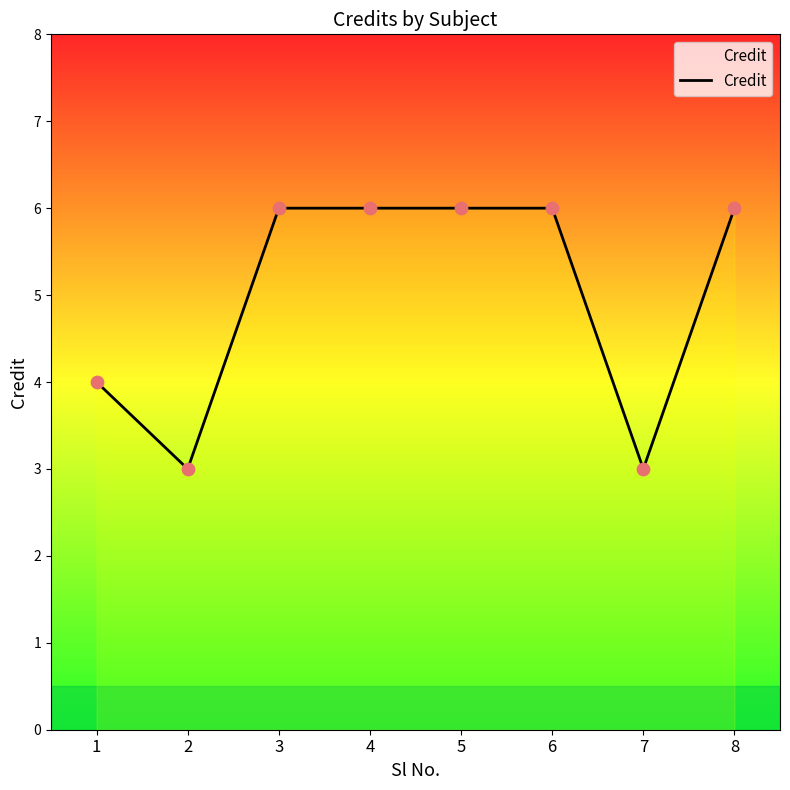

Between 8 and 2, which is larger?

8